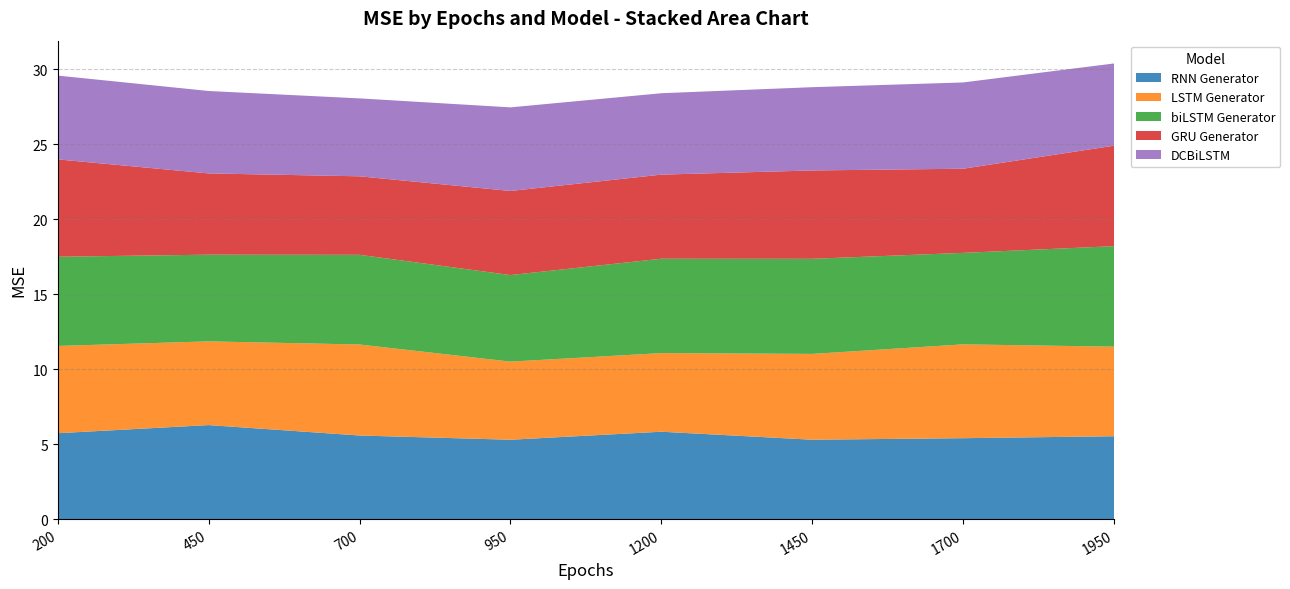

Reading left to right, list all the values displayed in this chart.

RNN Generator: 5.7	6.3	5.6	5.3	5.8	5.3	5.4	5.5
LSTM Generator: 5.8	5.6	6.1	5.2	5.2	5.7	6.3	6.0
biLSTM Generator: 5.9	5.8	6.0	5.8	6.3	6.3	6.1	6.7
GRU Generator: 6.5	5.4	5.2	5.6	5.6	5.9	5.6	6.7
DCBiLSTM: 5.6	5.5	5.2	5.6	5.4	5.6	5.8	5.5